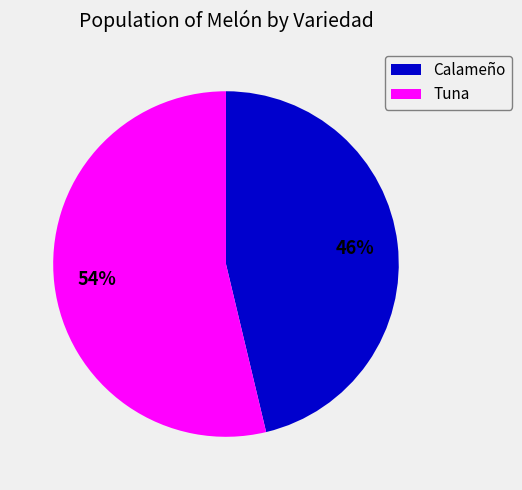

To the nearest percent, what is the average slice percentage?

50%